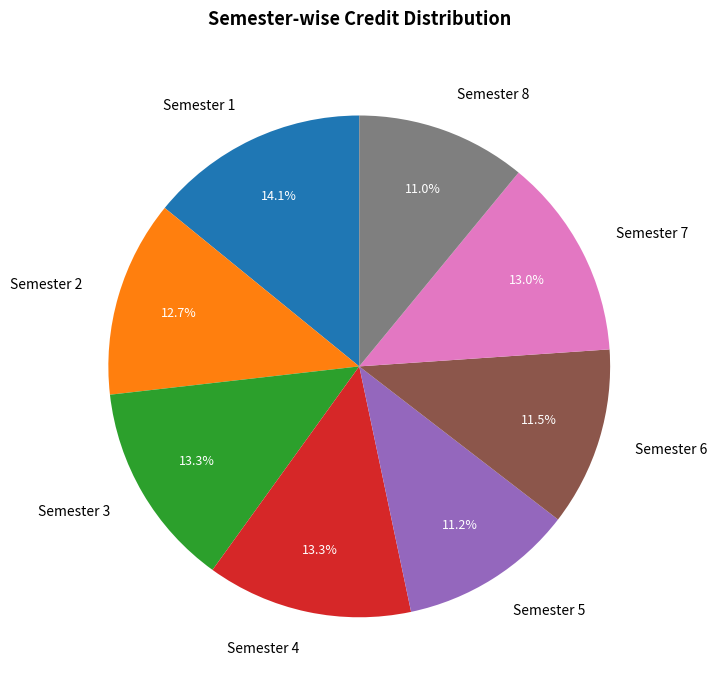

What percentage is the Semester 1 slice, to the nearest percent?

14%